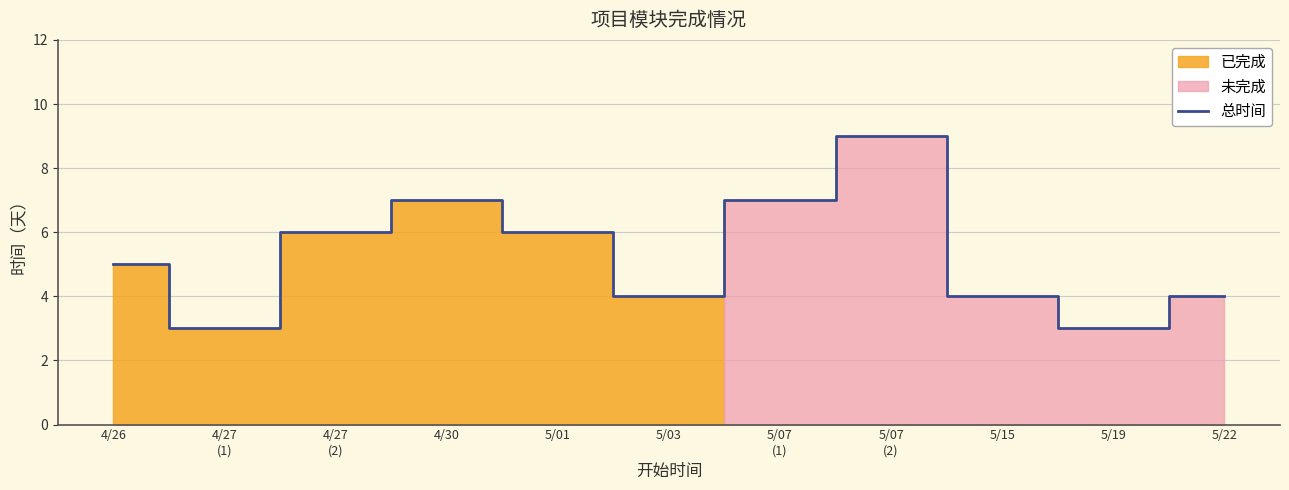

True or false: 总时间 has a value of 7 at 5/22.

False